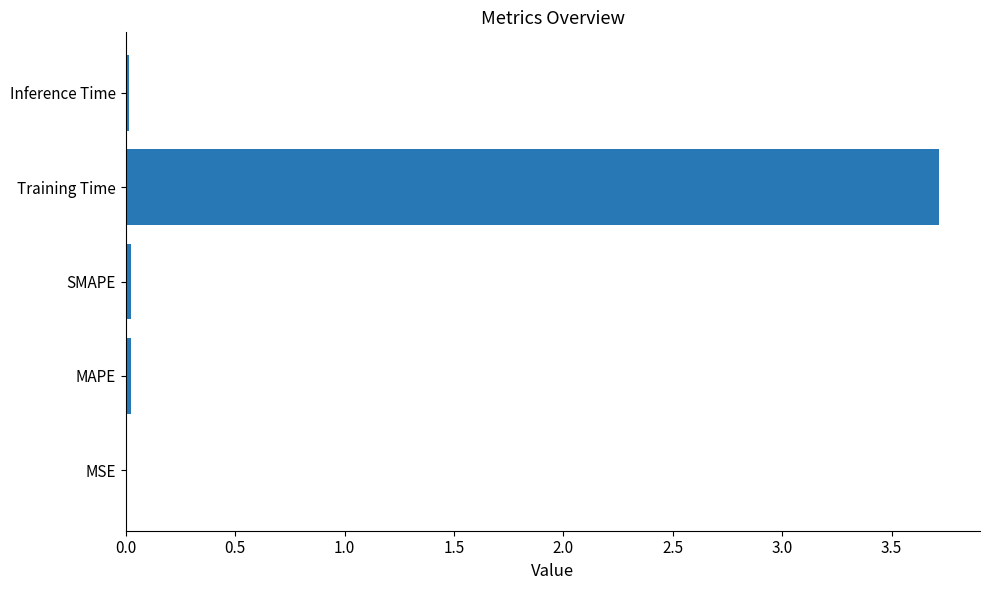

The chart shows a value of 0.0 at Inference Time. True or false?

True